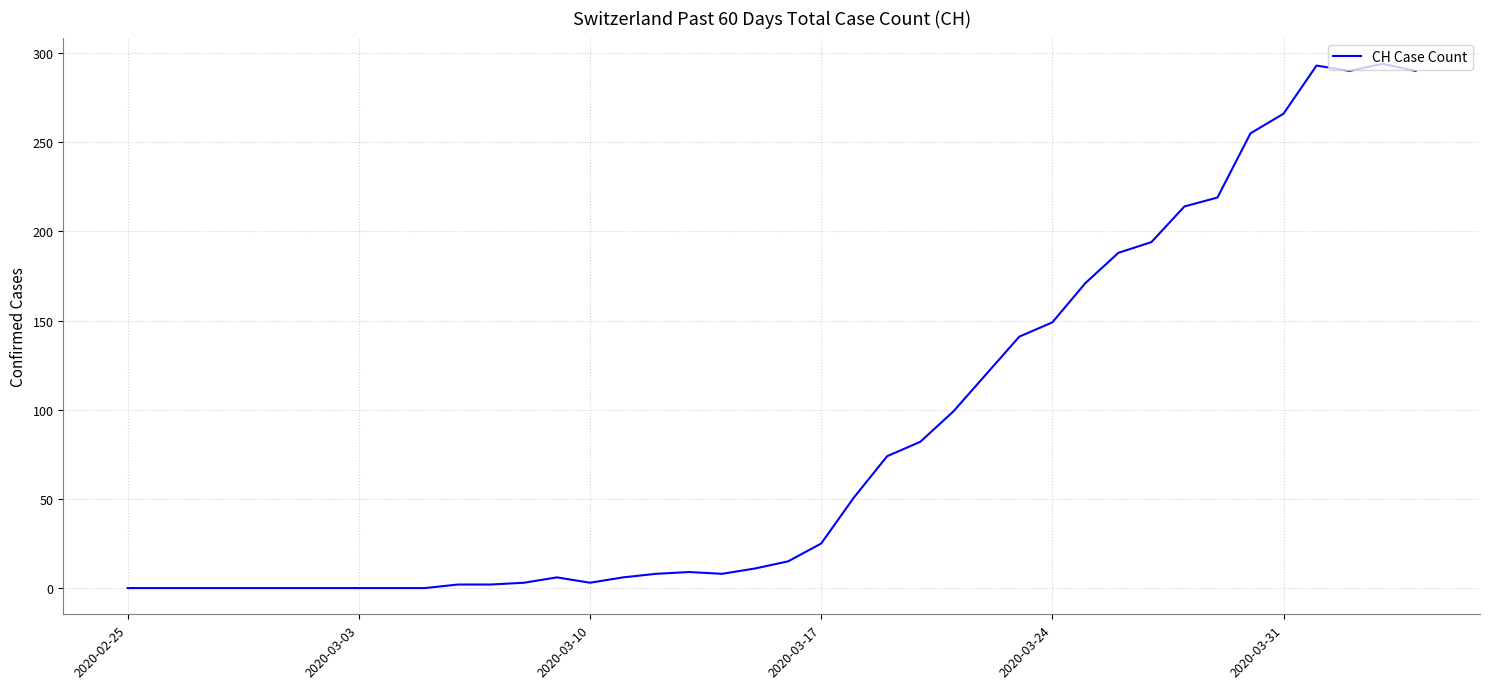

What is the difference between the maximum and minimum values?

294